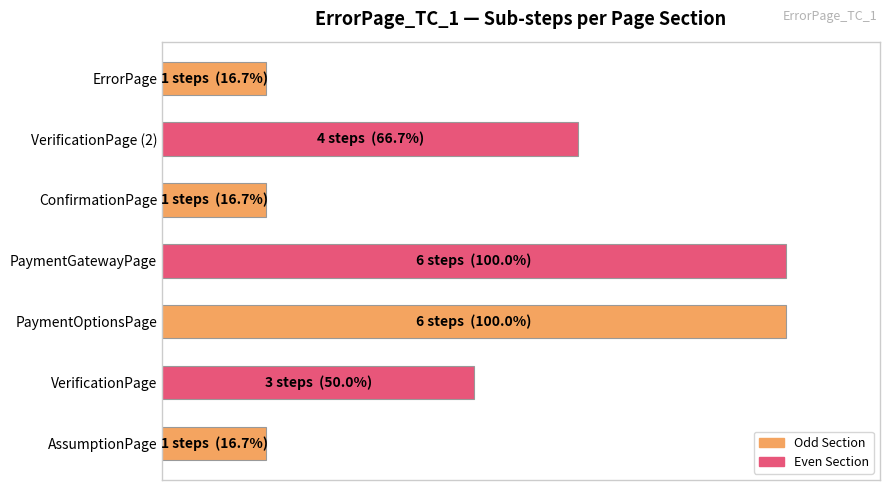

Are the bars horizontal?

Yes